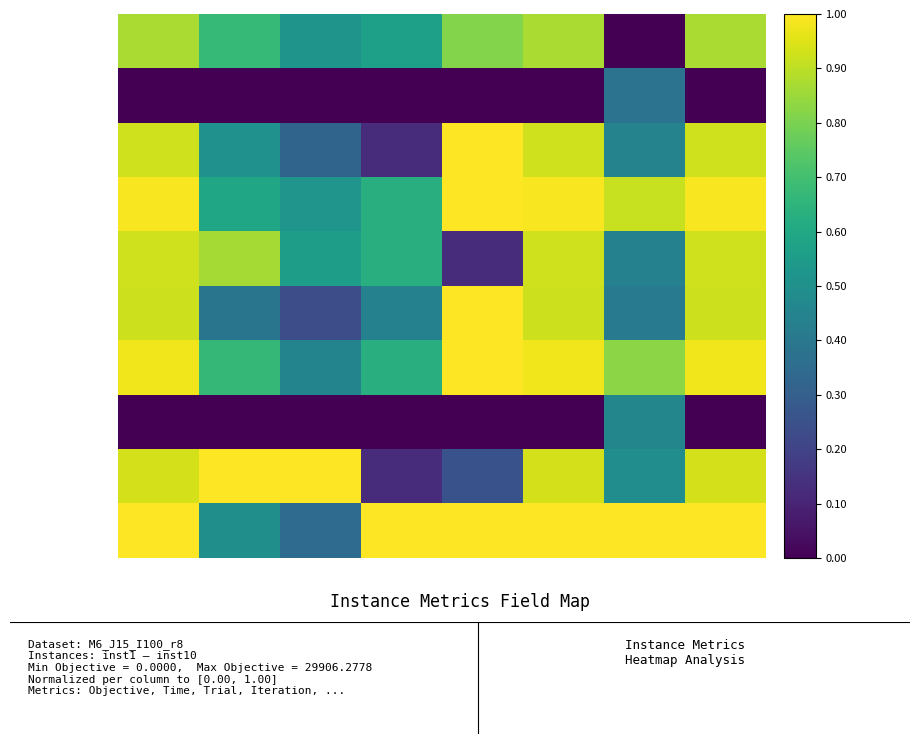

List the series in order of their peak value, lowest first.

inst2, inst8, inst1, inst5, inst3, inst4, inst6, inst7, inst9, inst10